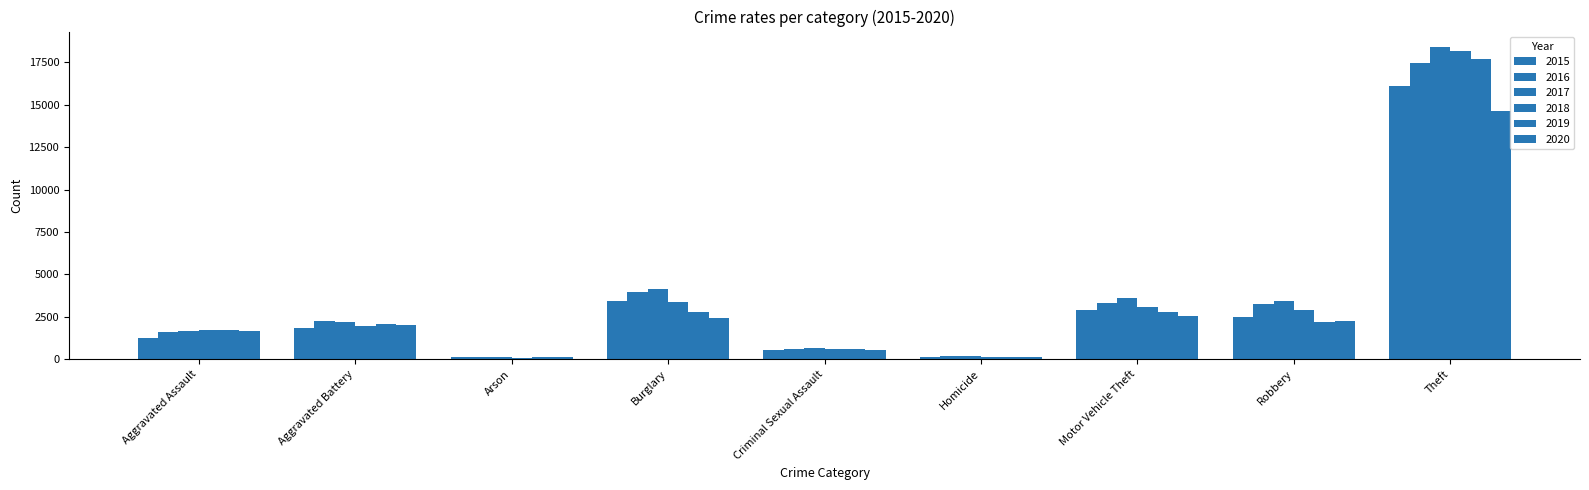

Rank the series at Arson from lowest to highest value.

2018, 2019, 2020, 2015, 2017, 2016